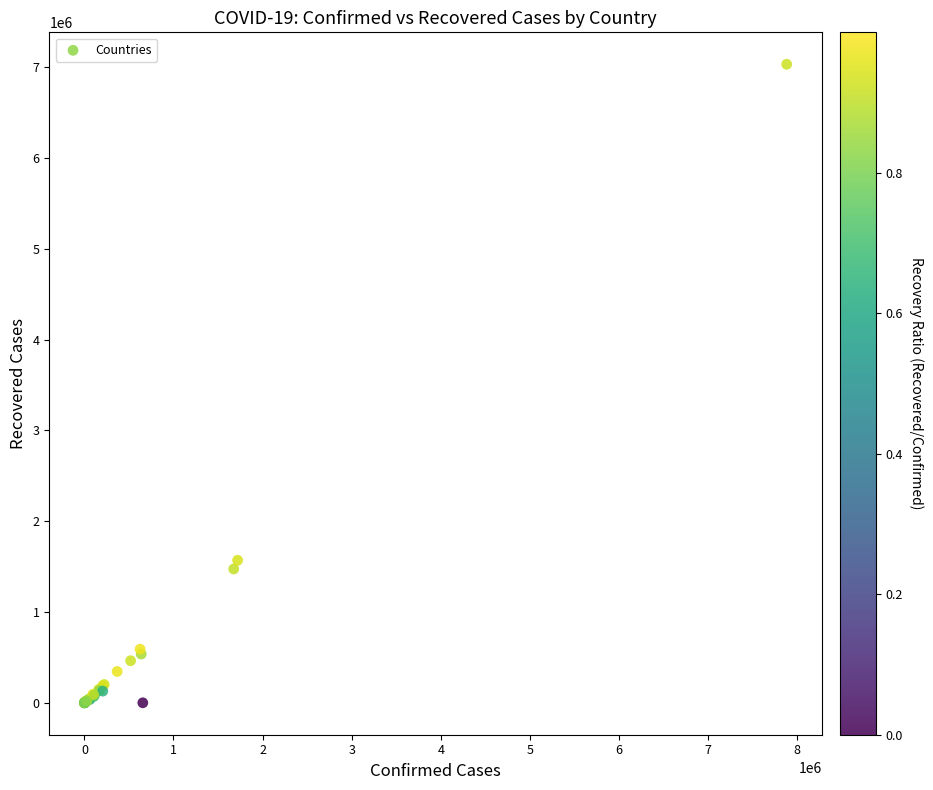

What Y value in the scatter plot is closest to 3516643?

1569578